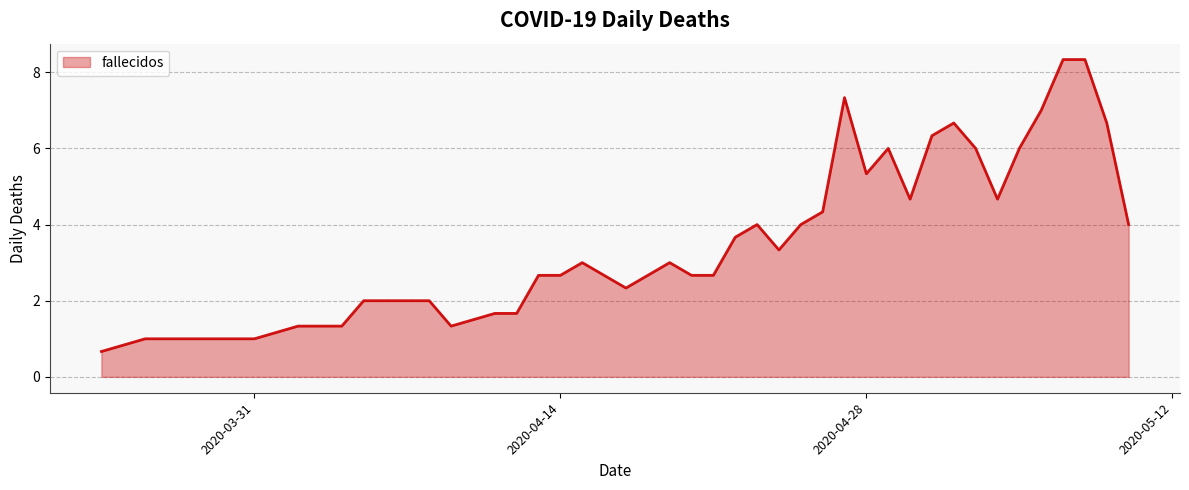

What is the difference between the maximum and minimum values?

7.7